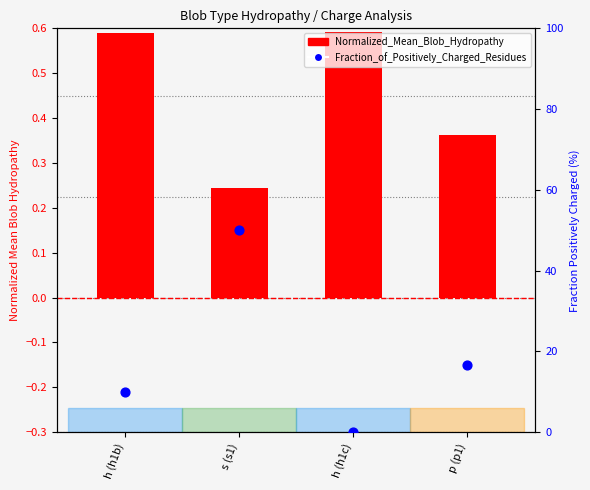

Which series has the widest spread of Y values?

Fraction_of_Positively_Charged_Residues